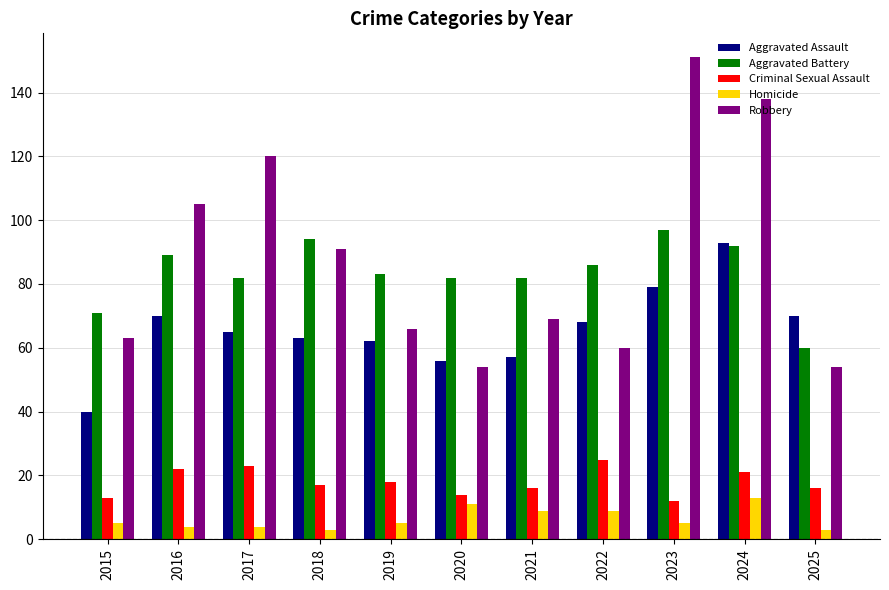

How many categories are shown in the chart?

11